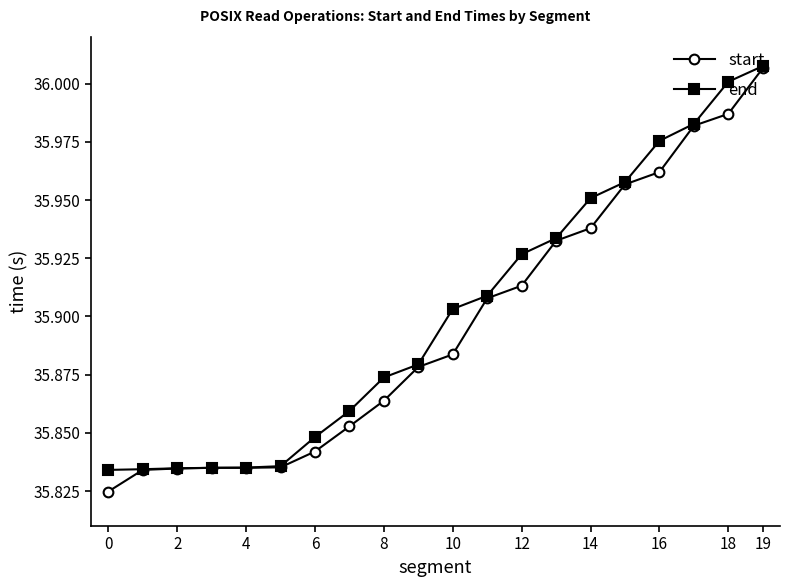

Is this an area chart (filled region under the line)?

No